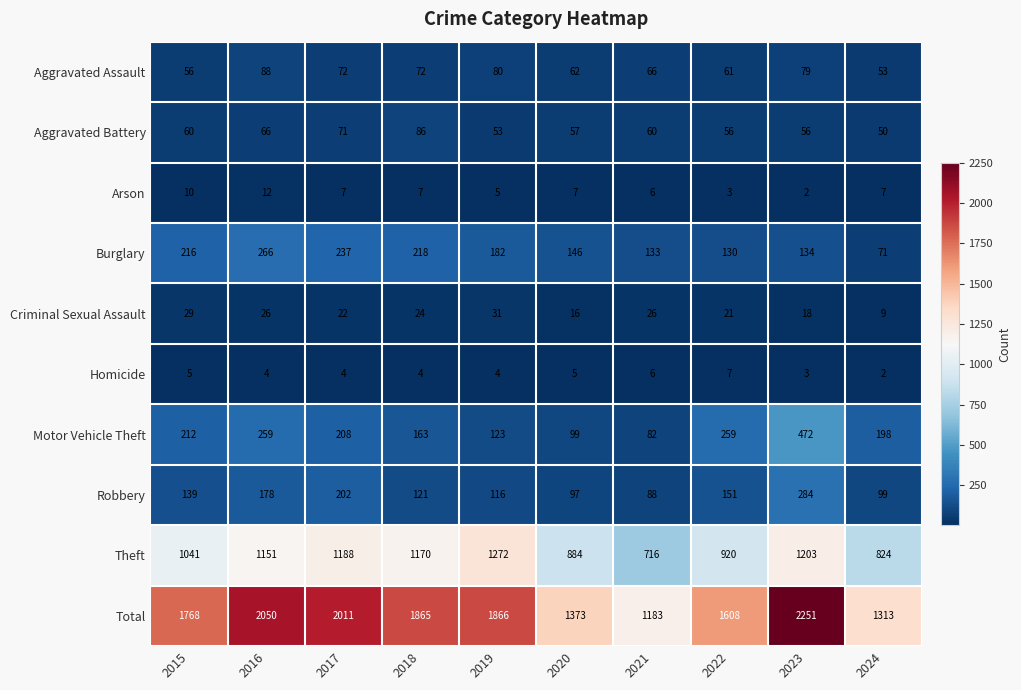

Between 2017 and 2020, which series saw the biggest shift?

Total